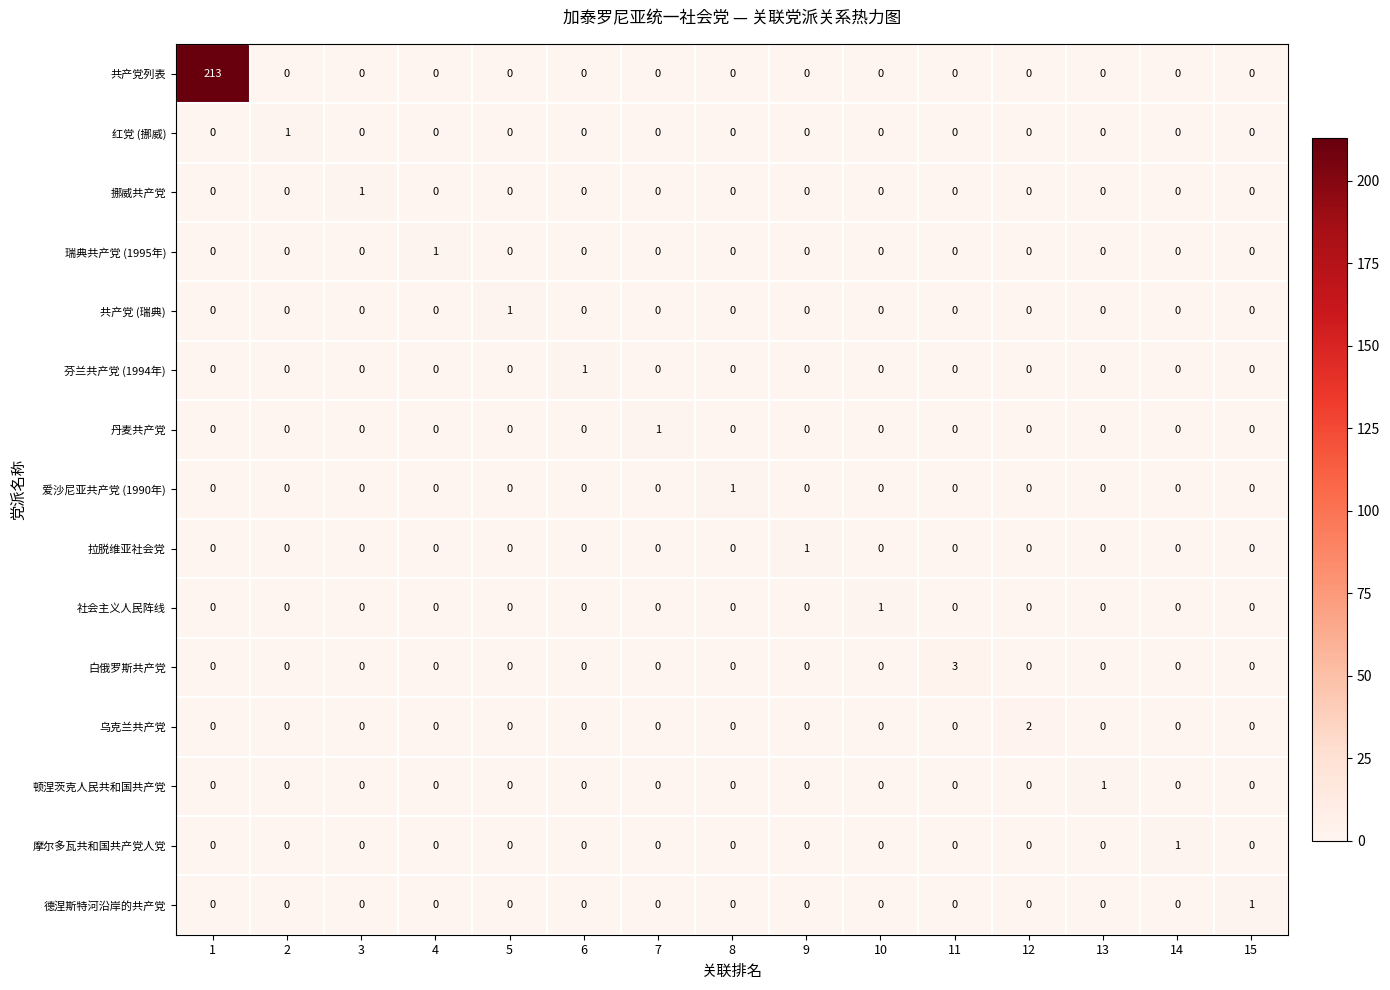

At which category is the sum across all series the highest?

1